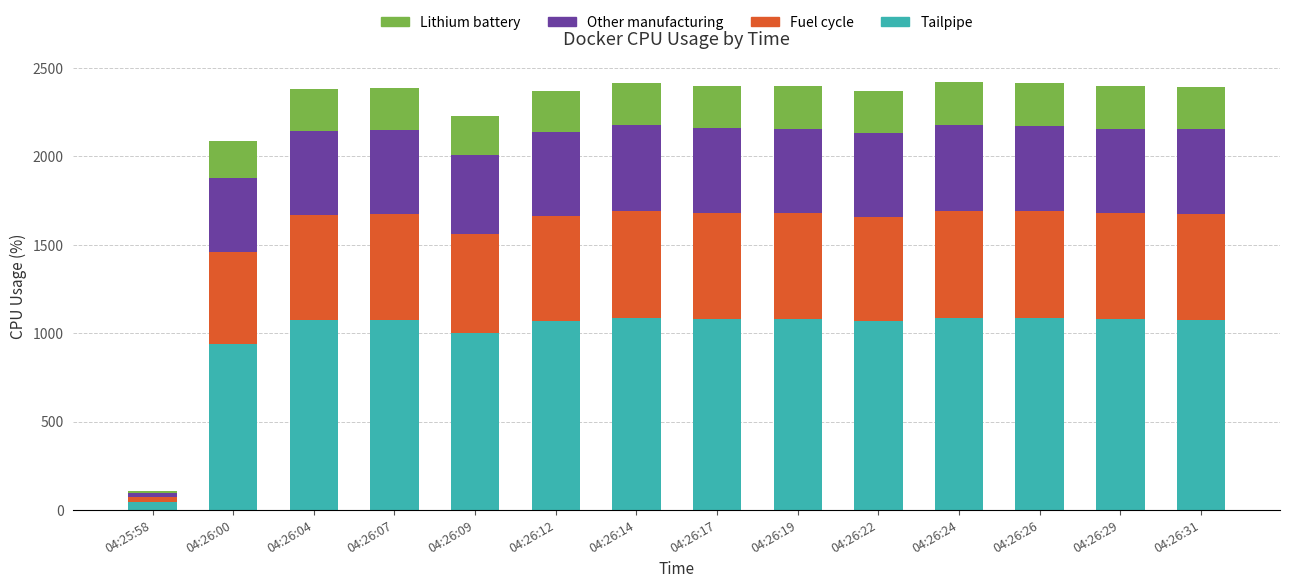

What is the average value of the Tailpipe series?

988.8